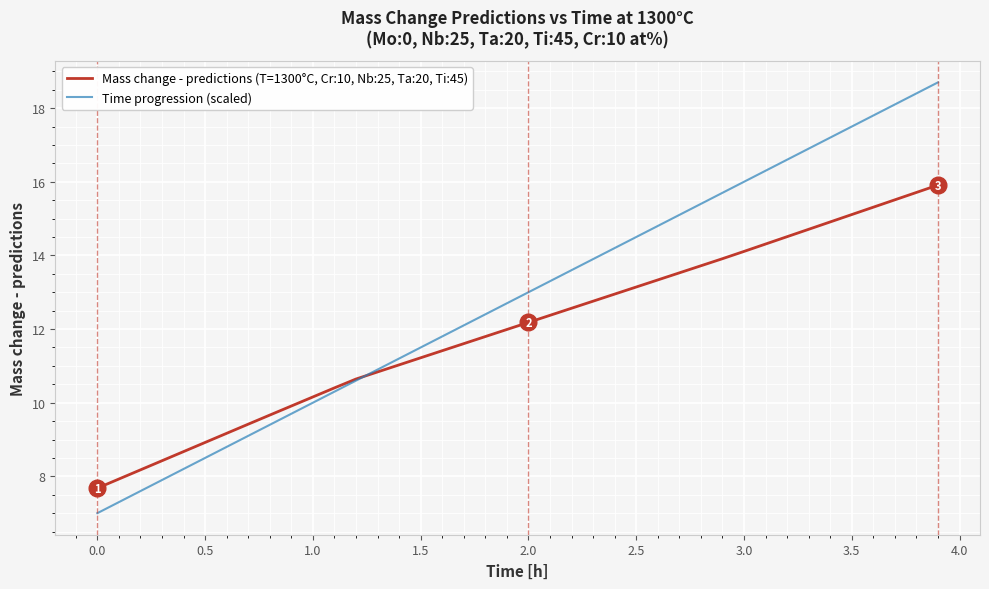

Reading left to right, transcribe all the data shown in this chart.

Mass change - predictions (T=1300°C, Cr:10, Nb:25, Ta:20, Ti:45): 7.7	7.9	8.2	8.4	8.7	8.9	9.2	9.4	9.7	9.9	10.2	10.4	10.6	10.8	11.0	11.2	11.4	11.6	11.8	12.0	12.2	12.4	12.6	12.8	12.9	13.1	13.3	13.5	13.7	13.9	14.1	14.3	14.5	14.7	14.9	15.1	15.3	15.5	15.7	15.9
Time progression (scaled): 7.0	7.3	7.6	7.9	8.2	8.5	8.8	9.1	9.4	9.7	10.0	10.3	10.6	10.9	11.2	11.5	11.8	12.1	12.4	12.7	13.0	13.3	13.6	13.9	14.2	14.5	14.8	15.1	15.4	15.7	16.0	16.3	16.6	16.9	17.2	17.5	17.8	18.1	18.4	18.7